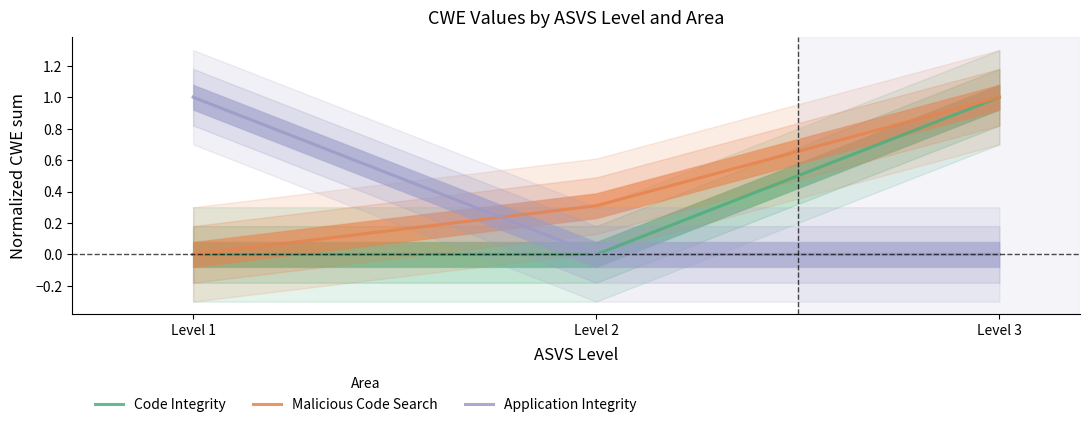

Is the value of Code Integrity at Level 1 greater than the value of Malicious Code Search at Level 1?

No